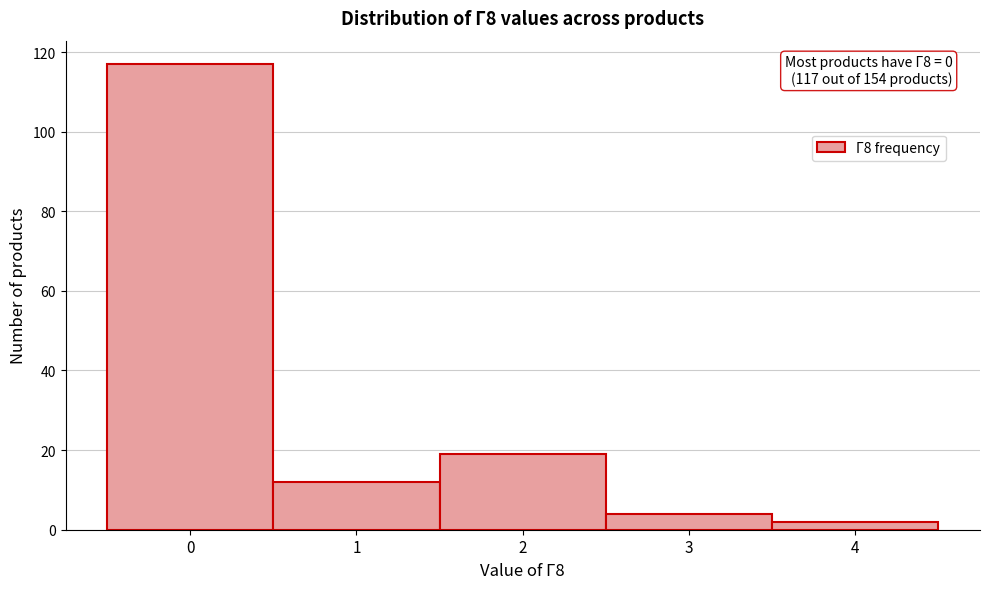

Reading right to left, list all the values displayed in this chart.

4=2	3=4	2=19	1=12	0=117